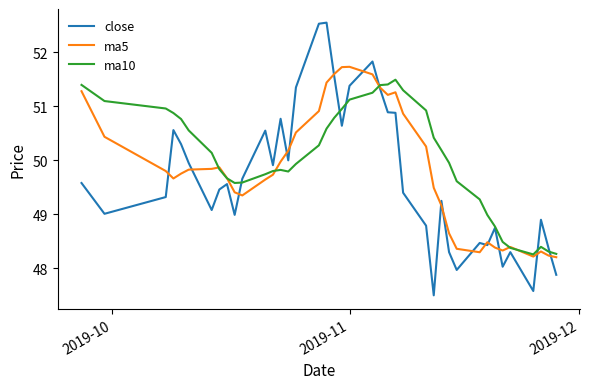

Does the chart have visible grid lines?

No